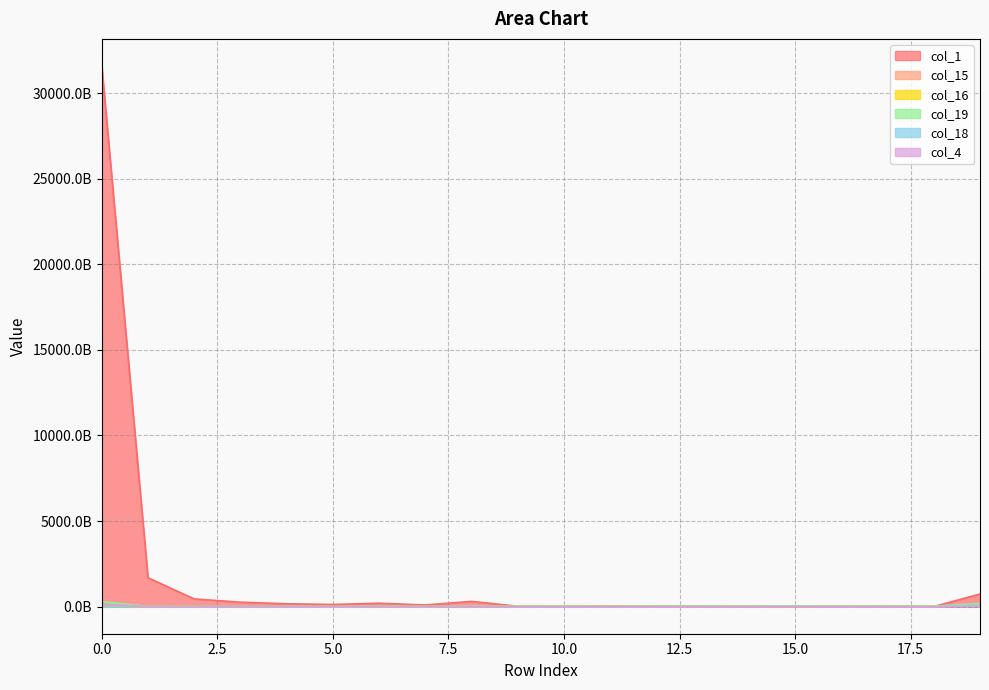

How many distinct data groups are displayed?

6